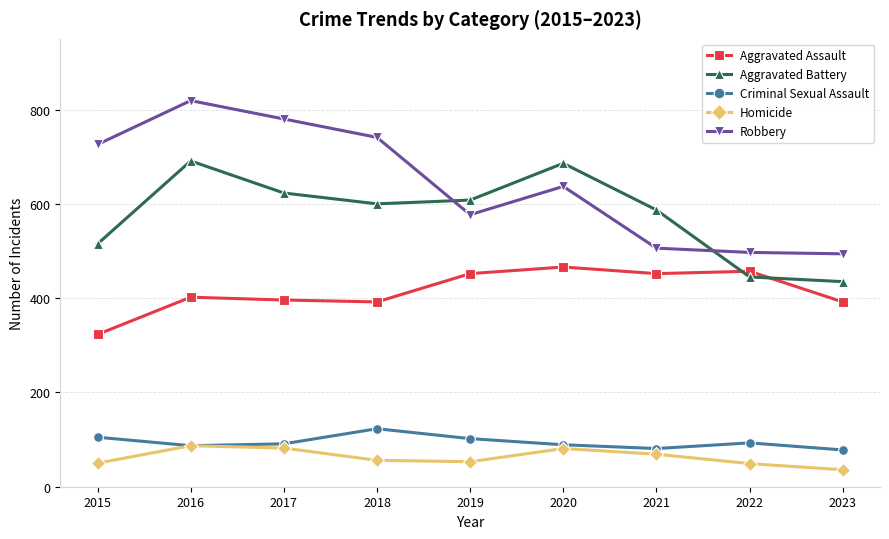

What is the highest value of the Aggravated Assault series?

466